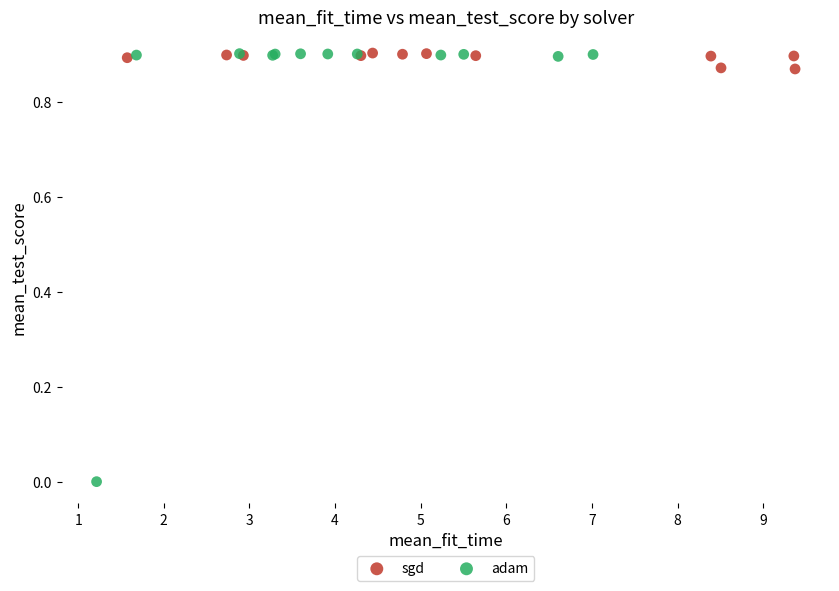

Which series reaches the minimum Y coordinate?

adam